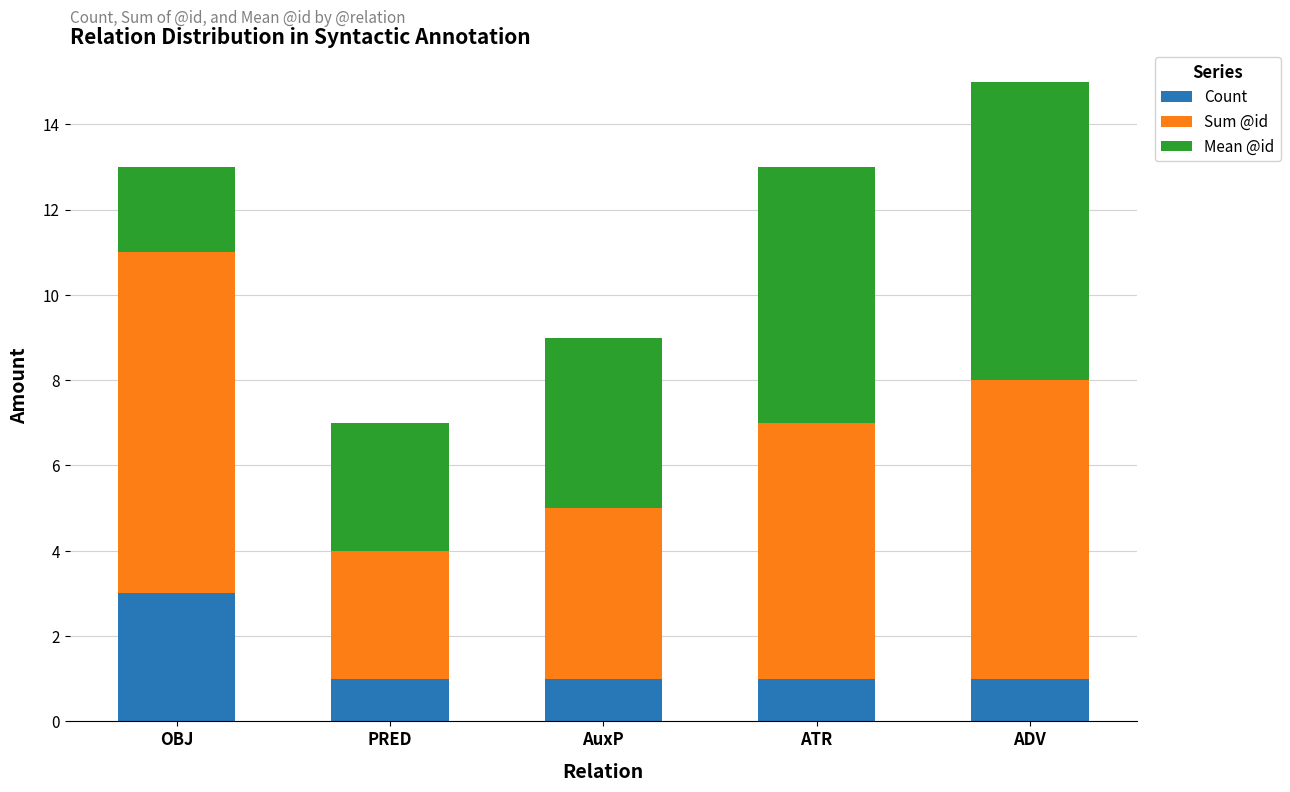

The value of Count at ADV is 0. True or false?

False